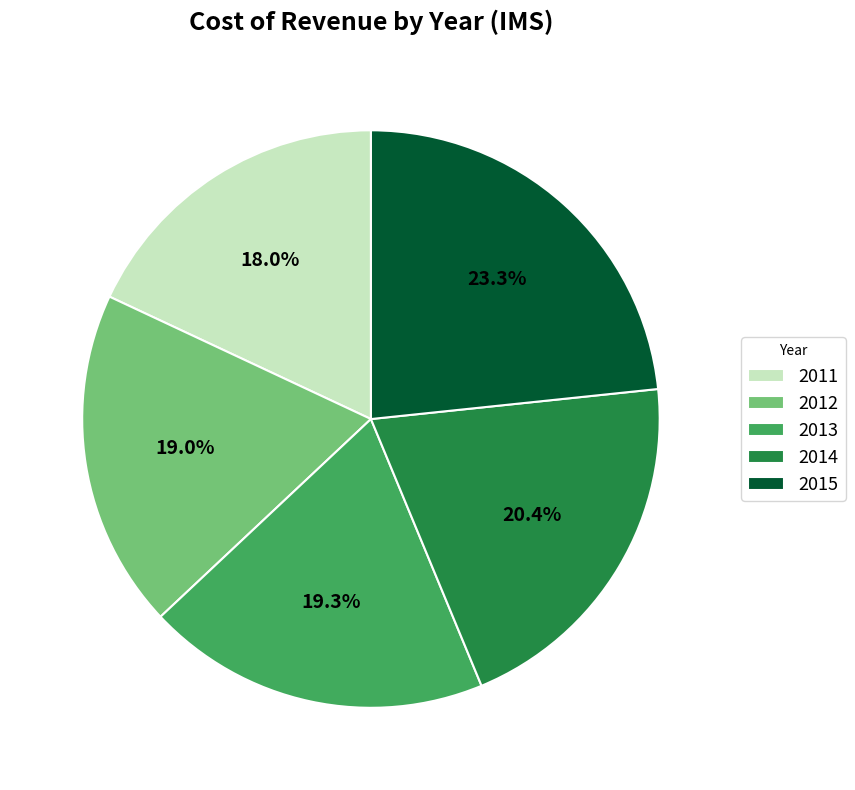

Between 2013 and 2015, which is larger?

2015